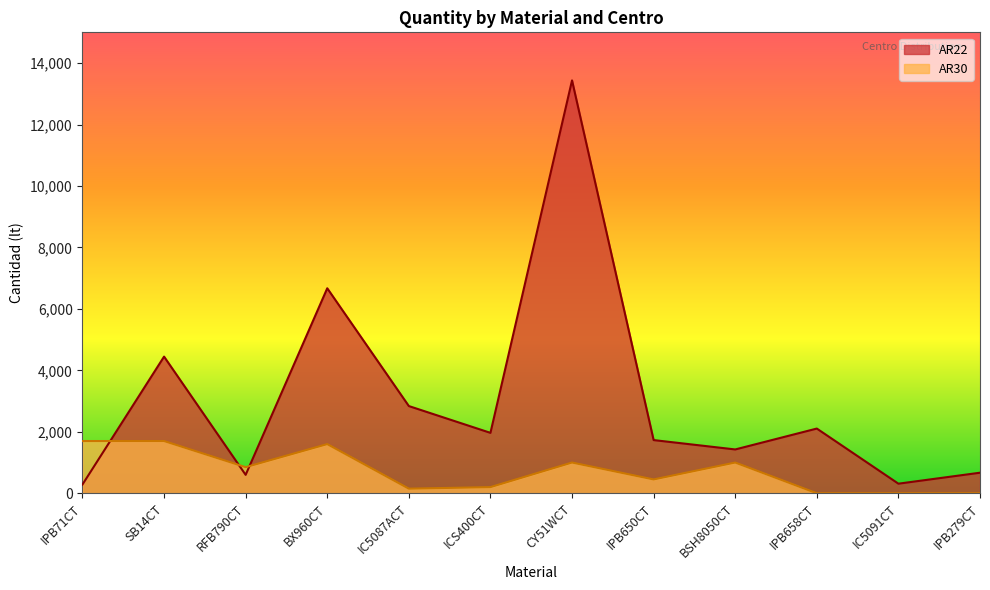

How many data points in AR22 are less than 1966?

6